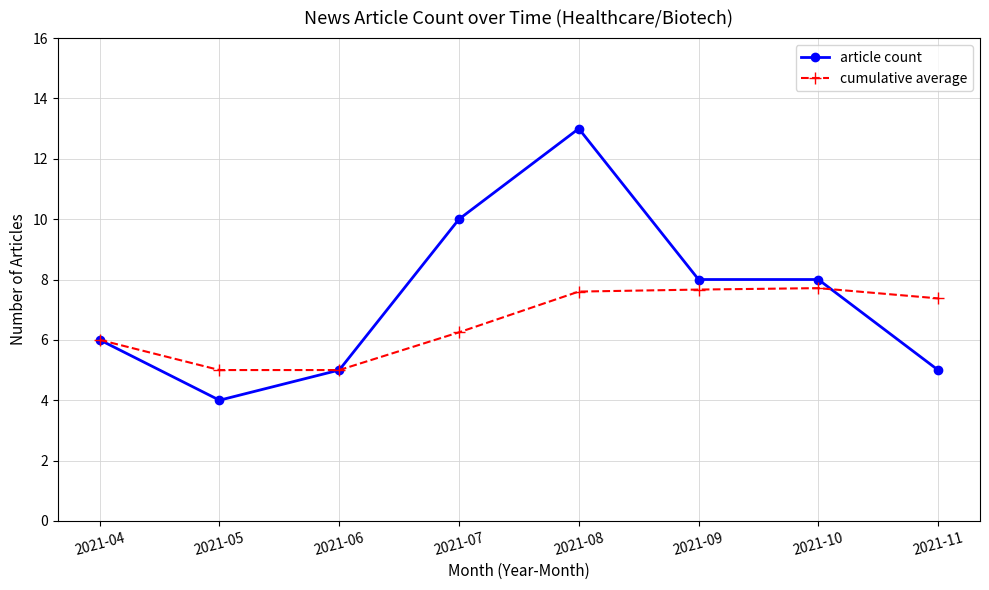

Which label corresponds to the largest value in the chart?

2021-08